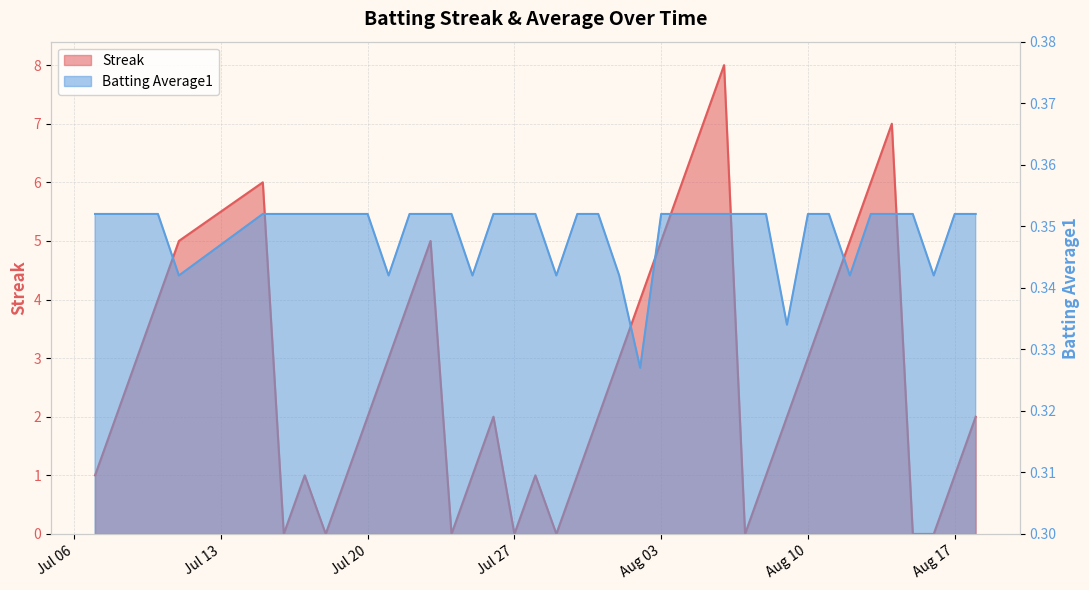

Where is the first local minimum for Batting Average1?

2010-07-11